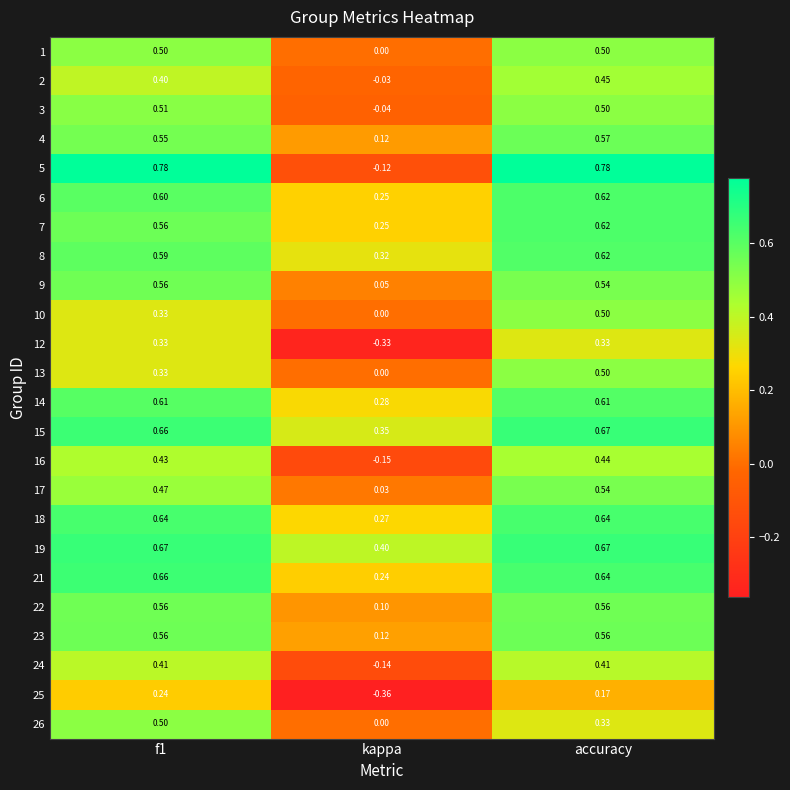

Which category has the highest value in the 8 series?

accuracy